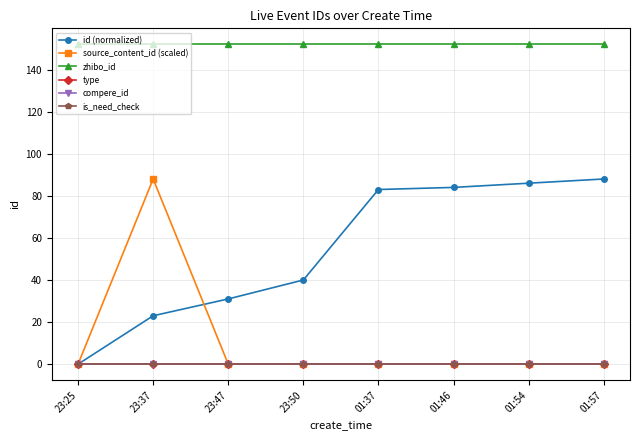

Reading left to right, extract all data points from this chart.

id (normalized): 0	23	31	40	83	84	86	88
source_content_id (scaled): 0	88	0	0	0	0	0	0
zhibo_id: 152	152	152	152	152	152	152	152
type: 0	0	0	0	0	0	0	0
compere_id: 0	0	0	0	0	0	0	0
is_need_check: 0	0	0	0	0	0	0	0